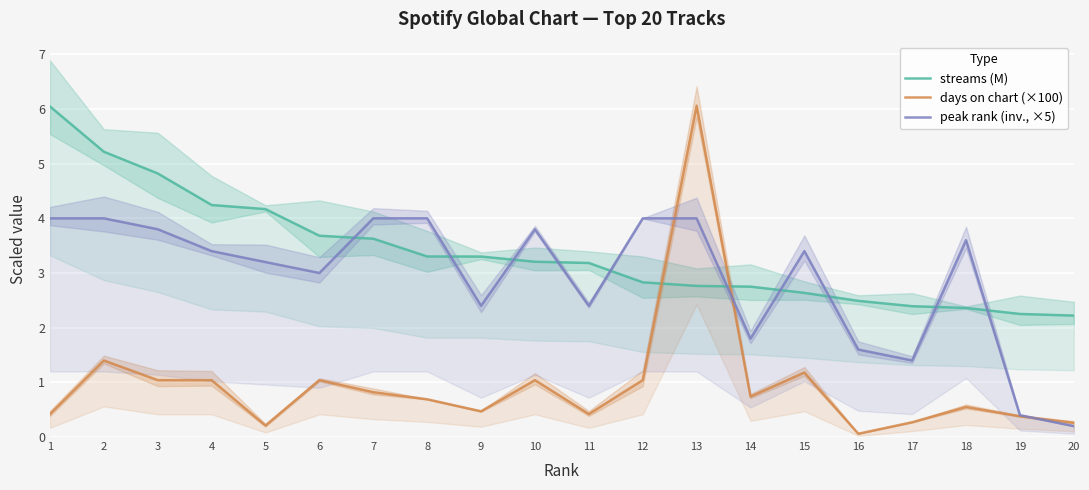

At which label is streams (M) closest to 4?

5